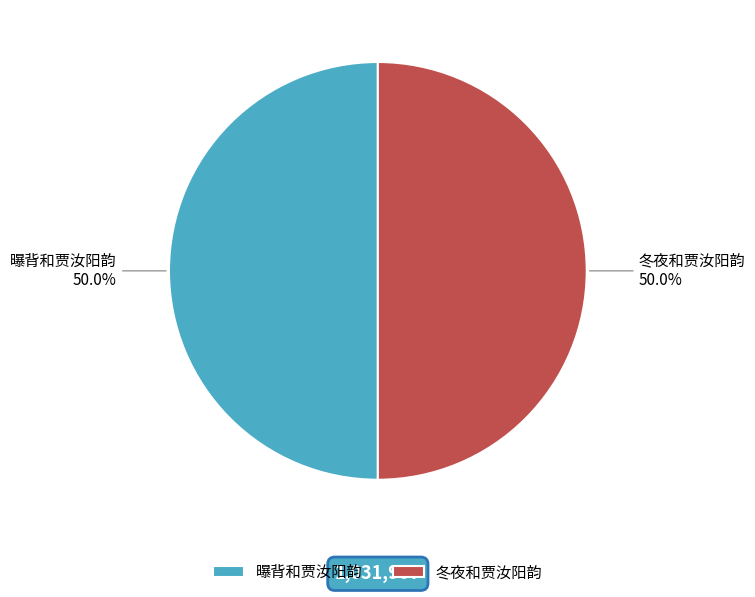

What is the ratio of the value at 曝背和贾汝阳韵 to the value at 冬夜和贾汝阳韵?

1.0